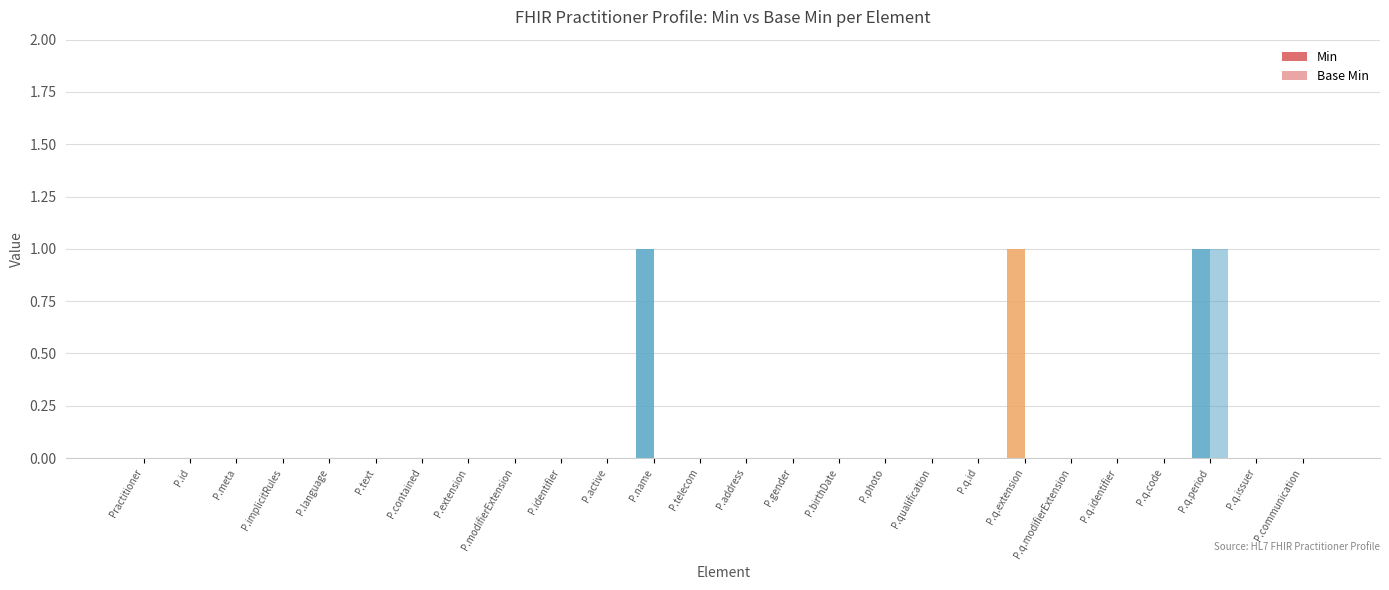

Which category has the highest value in the Base Min series?

P.q.period